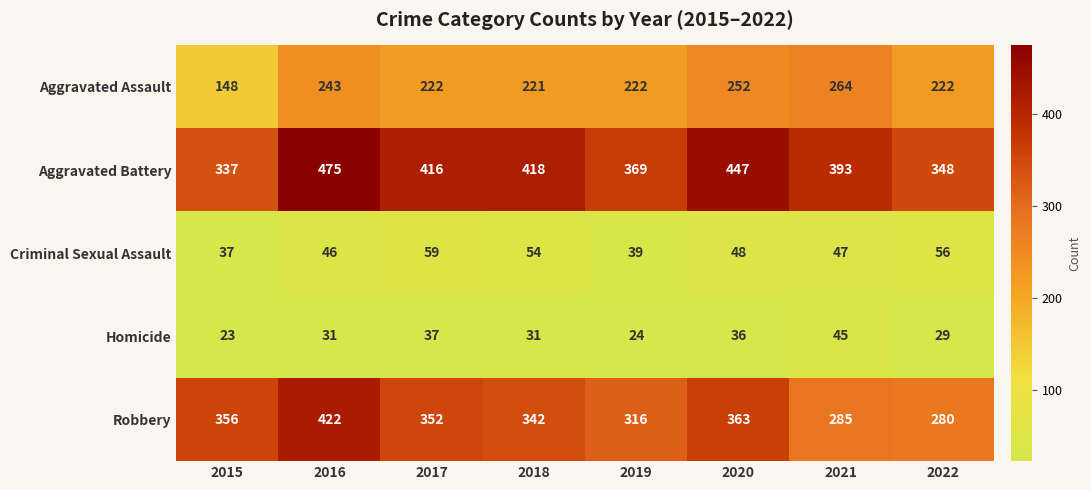

What is the difference between the Robbery values at 2015 and 2021?

71